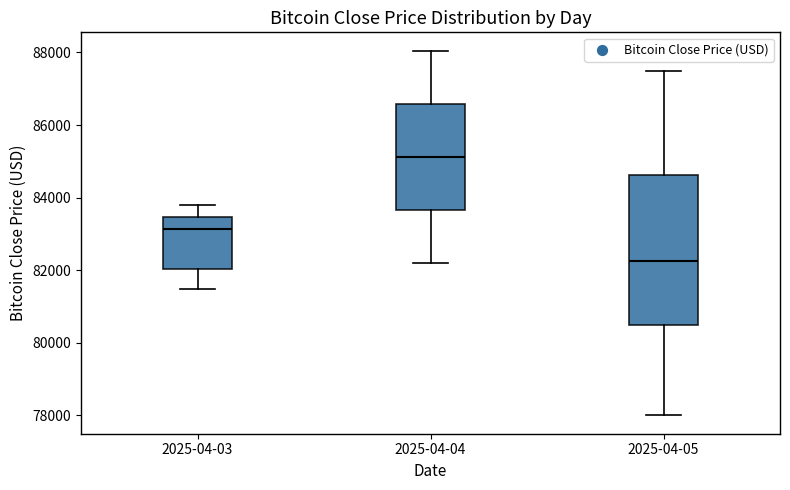

Where is the lower edge of the box for 2025-04-03 on the y-axis? The values are not printed on the chart, so give them approximately, as read against the axis.

82000